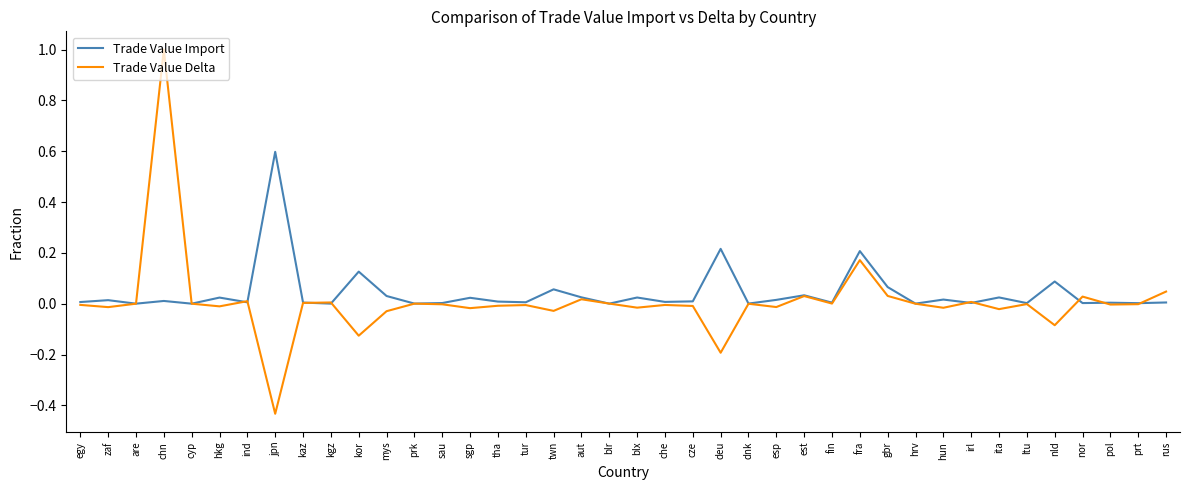

True or false: Trade Value Import has more than 0 points higher than both neighbors.

True